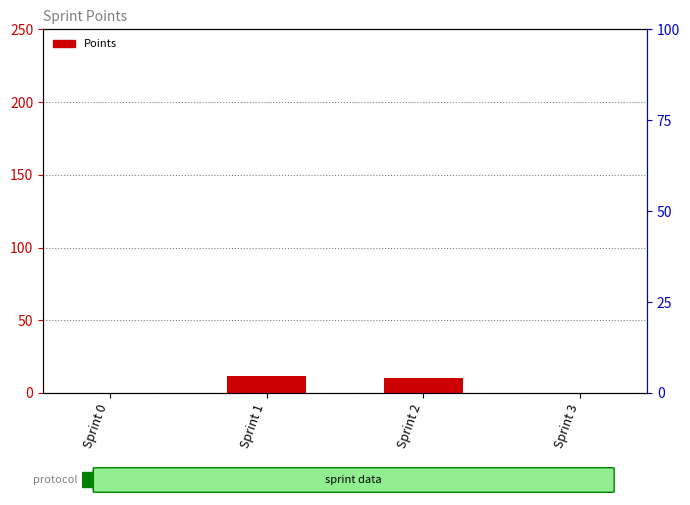

How many data points are above 10?

1